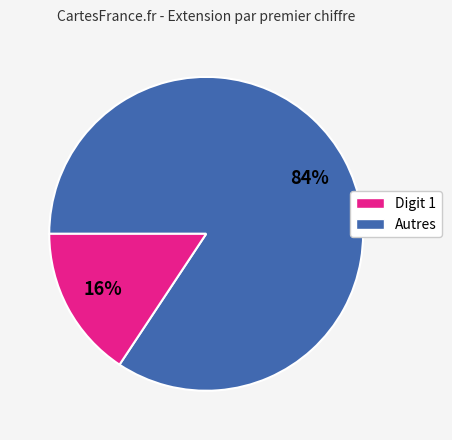

To the nearest percent, what is the average slice percentage?

50%